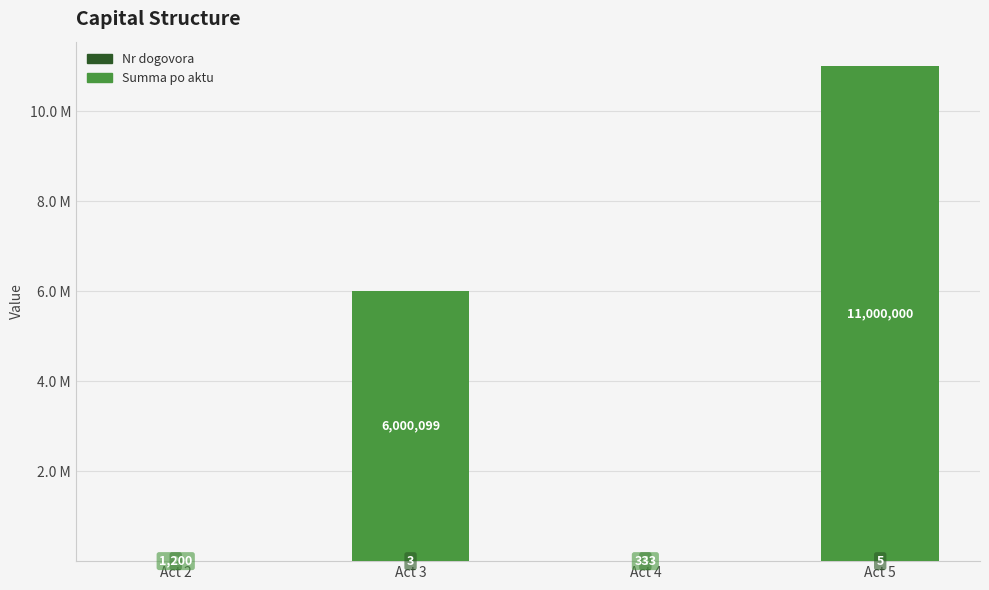

Are the bars grouped side by side (vs. stacked)?

No